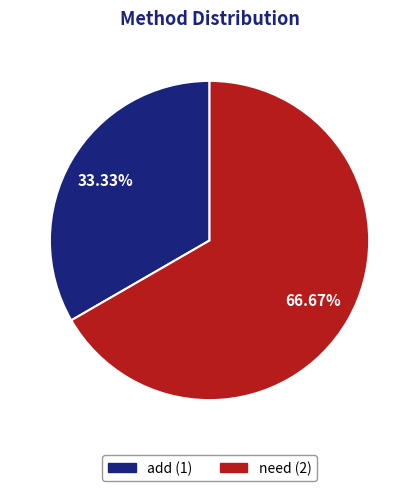

Does add account for over 50% of the chart?

No